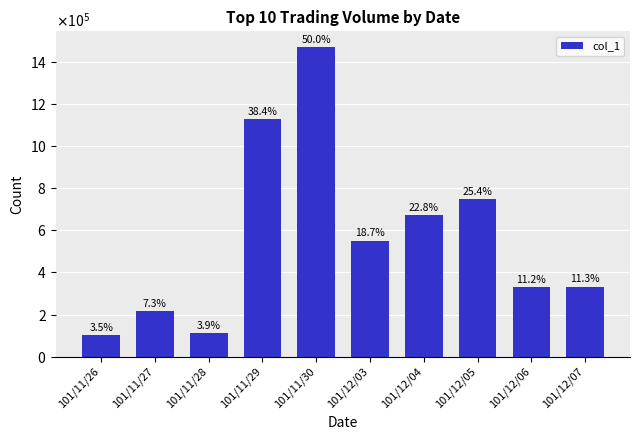

Between 101/11/29 and 101/12/04, which is larger?

101/11/29